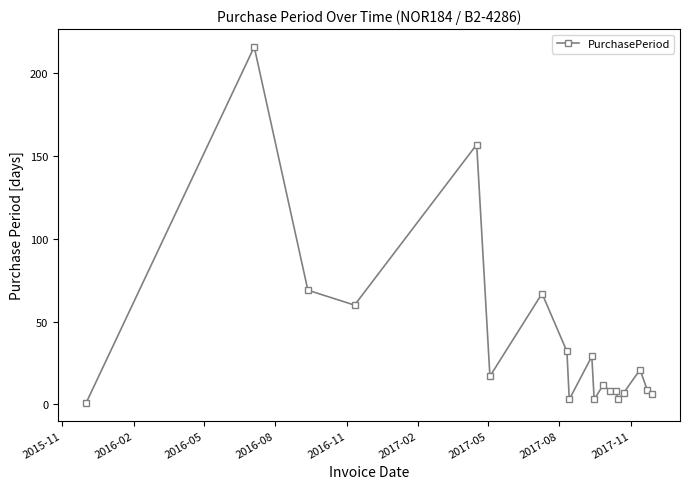

Reading right to left, transcribe all the data shown in this chart.

6	9	21	7	3	8	8	12	3	29	3	32	67	17	157	60	69	216	1